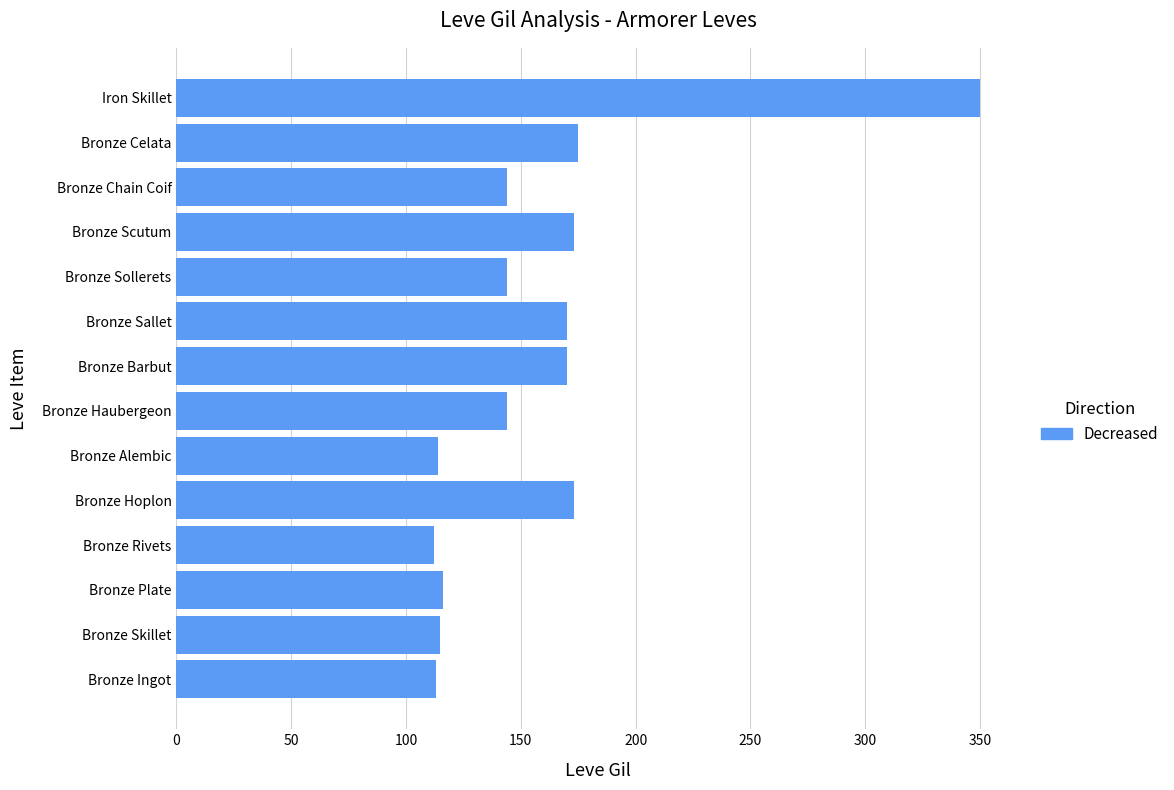

What is the smallest value displayed?

112